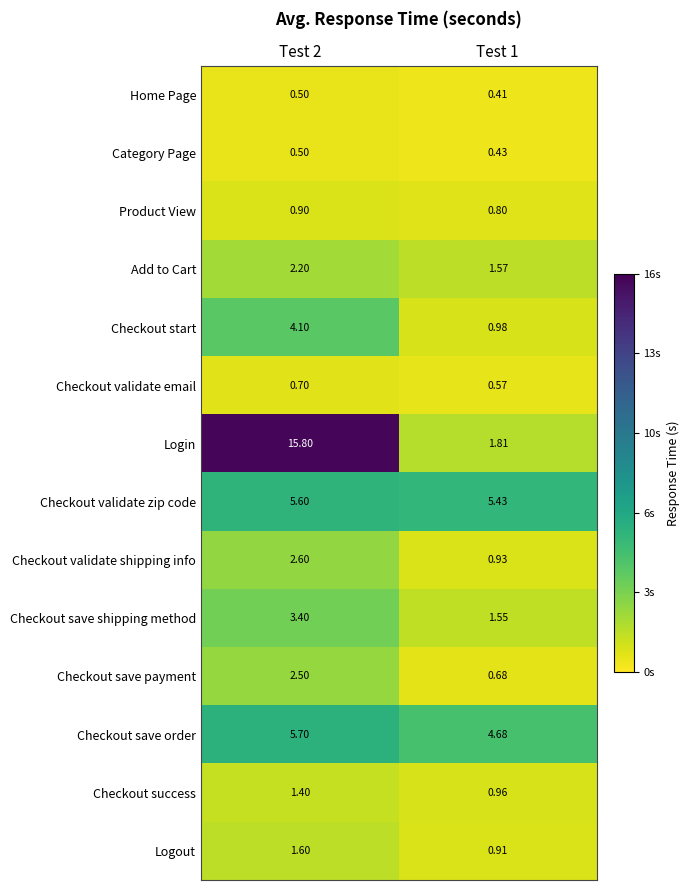

What is the total value across all series at Test 1?

21.7